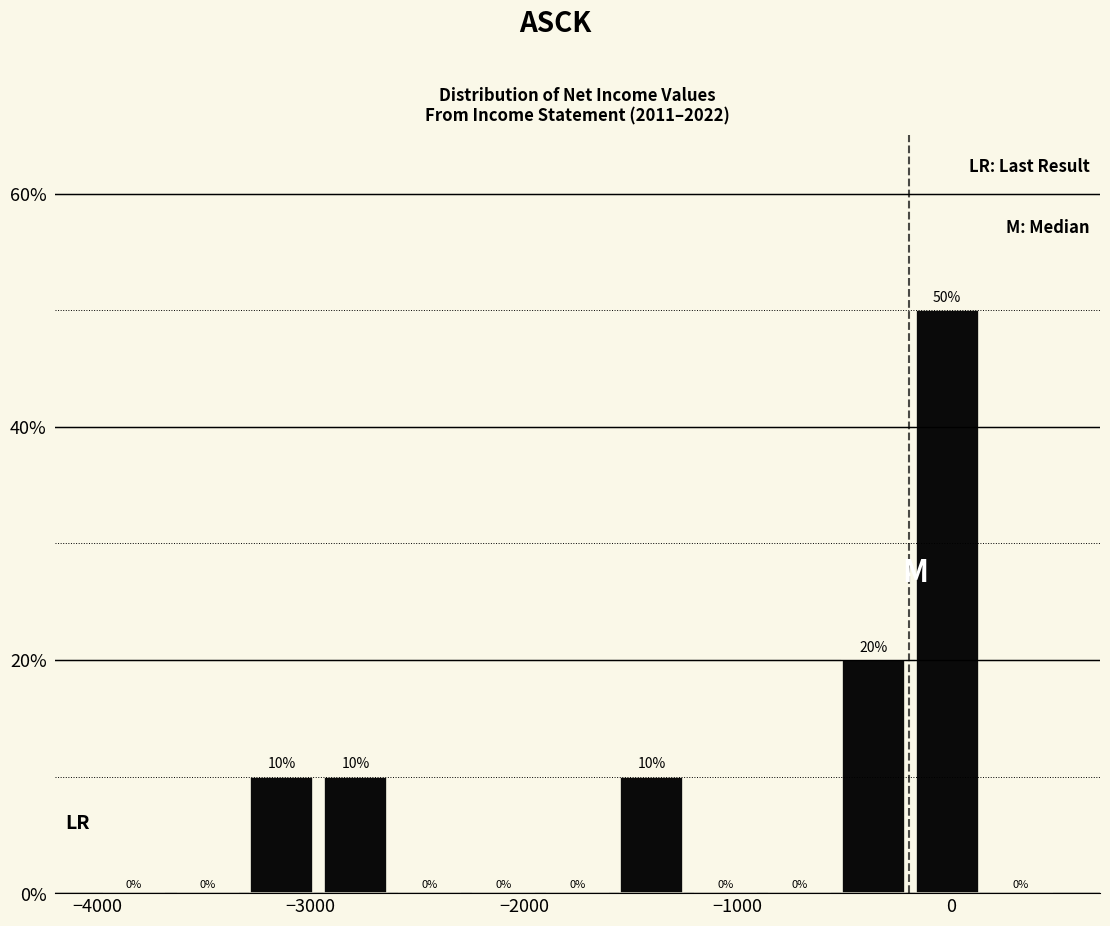

Around what value on the x-axis is the tallest bar? Give the approximate position of its centre, as read against the axis.

0